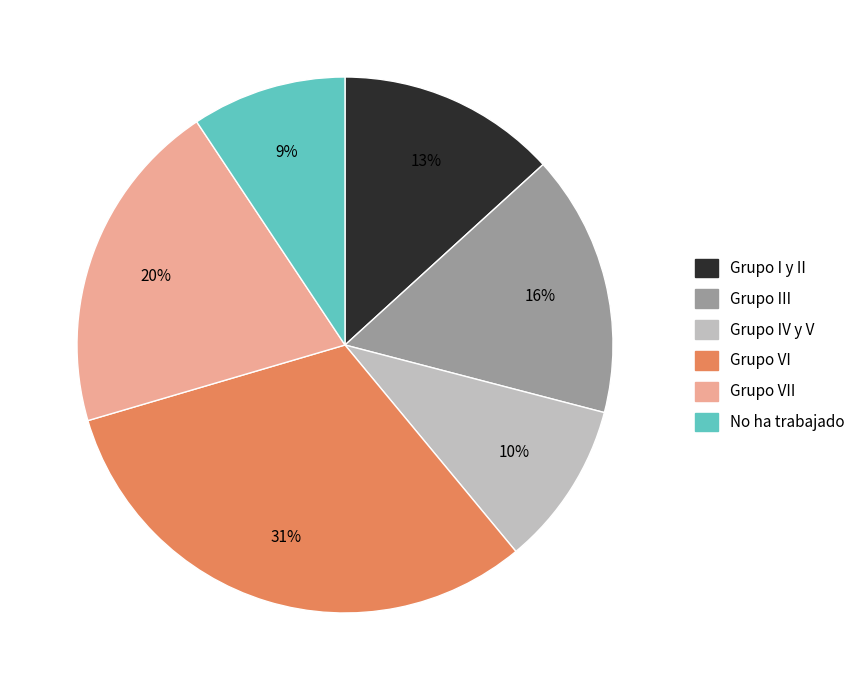

To the nearest percent, what is the difference between the largest and smallest slice percentages?

22%